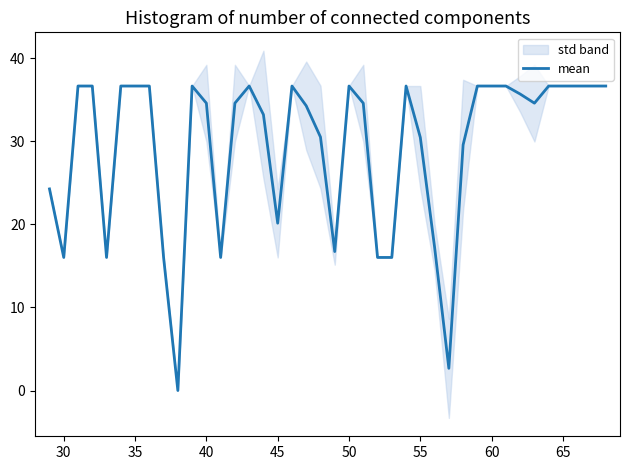

What is the highest value of the mean series?

36.7